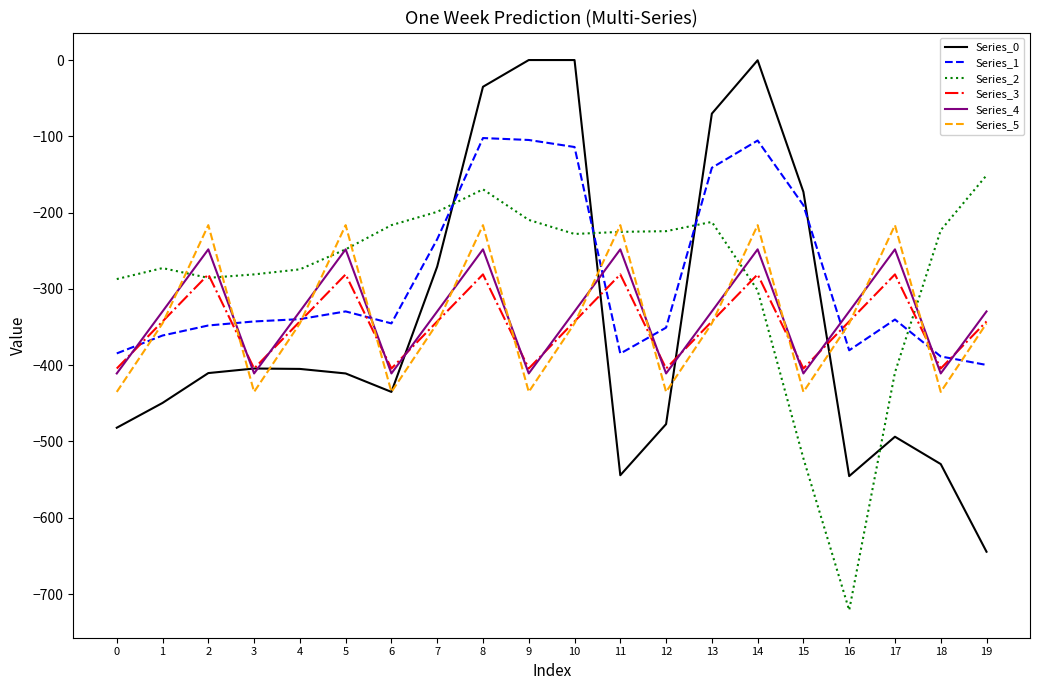

What is the sum of all Series_5 values?

-6760.3